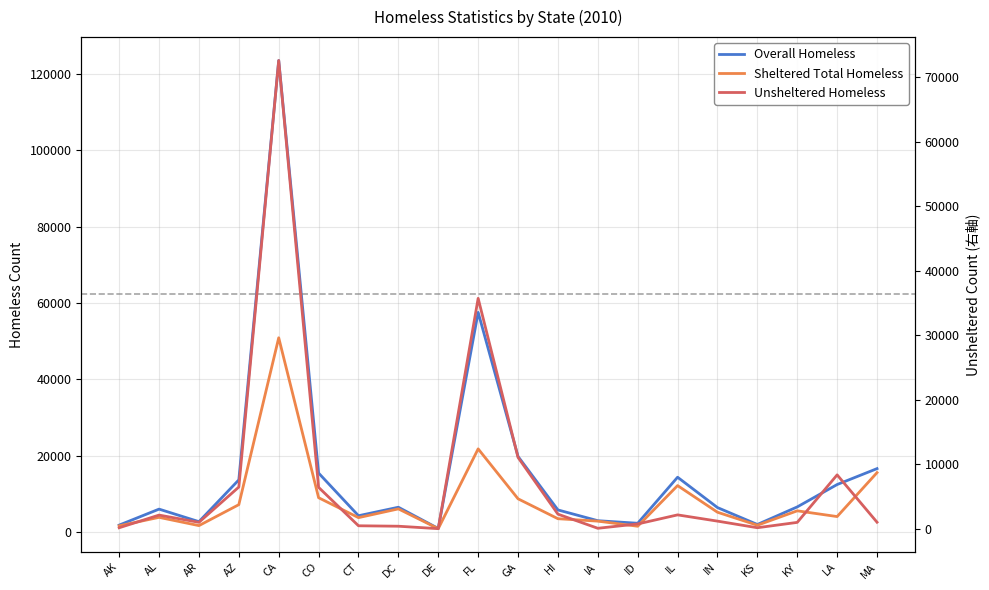

What is the difference between the Sheltered Total Homeless values at DC and AZ?

1105